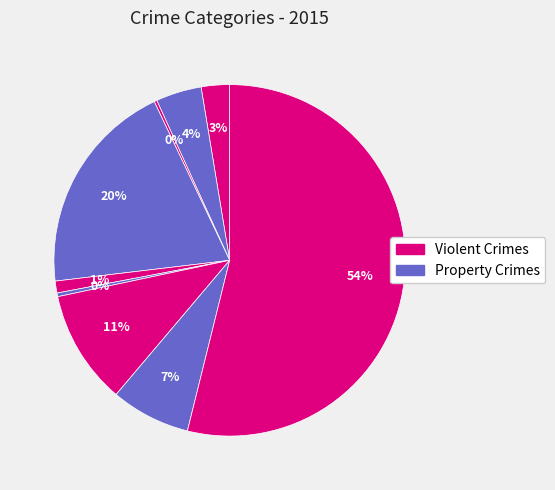

How many segments does this pie chart have?

9